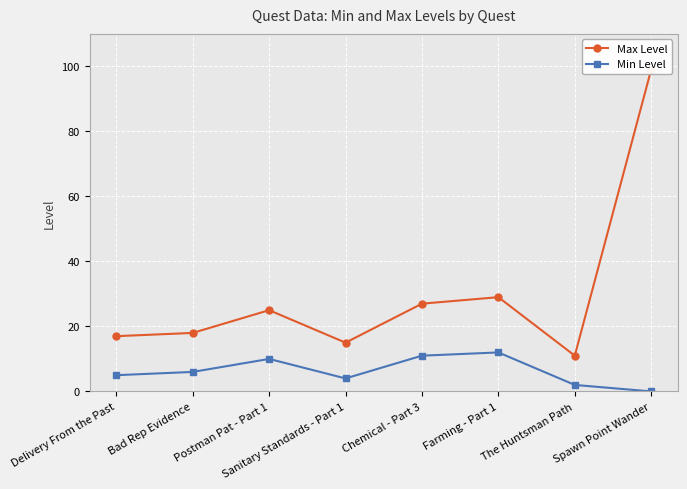

What is the difference between the highest and lowest values at Chemical - Part 3?

16